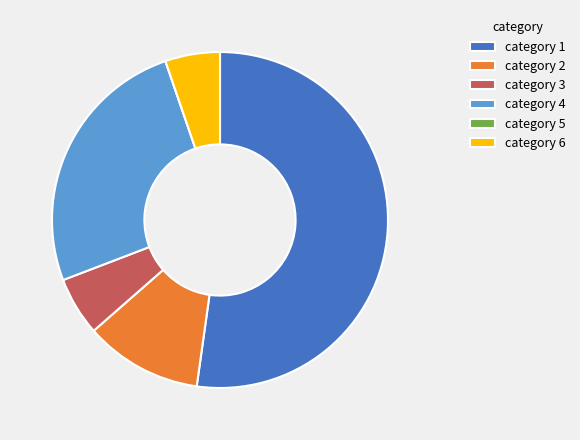

Which slice is the largest?

category 1